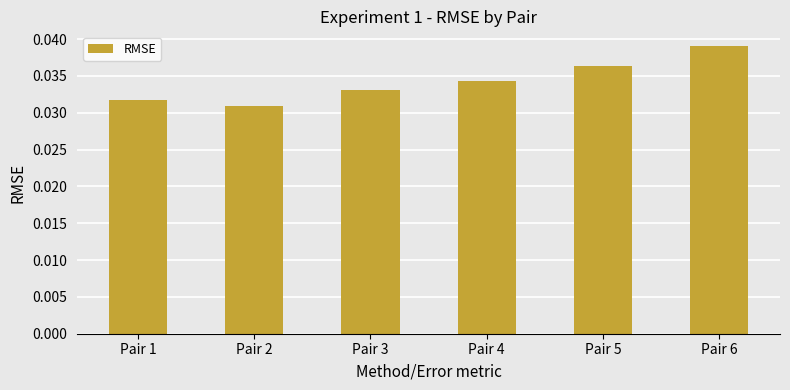

Between Pair 6 and Pair 5, which is larger?

Pair 6